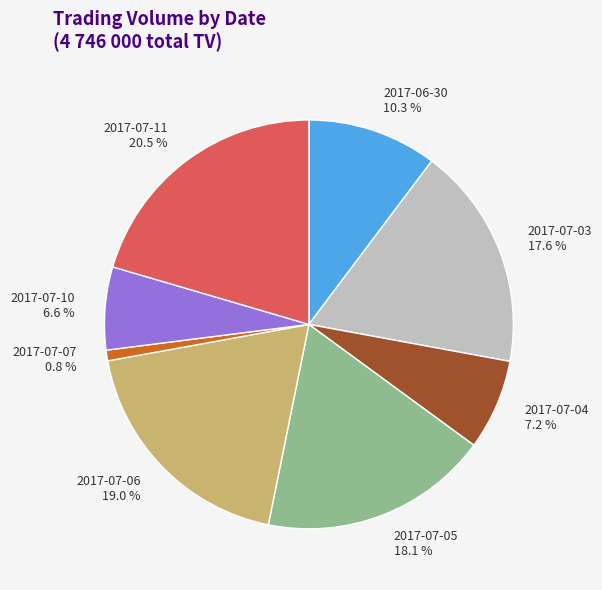

How many slices are in this pie chart?

8